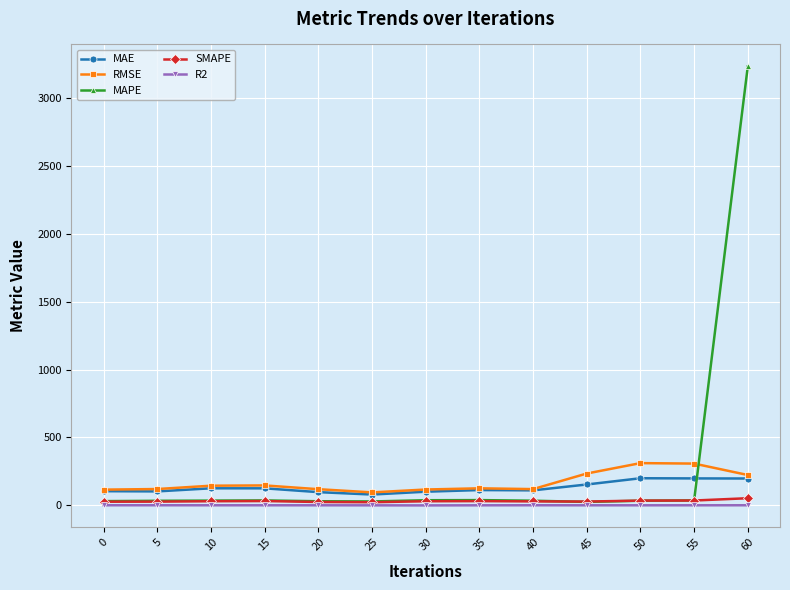

The RMSE series shows 307.3 at 55. True or false?

True